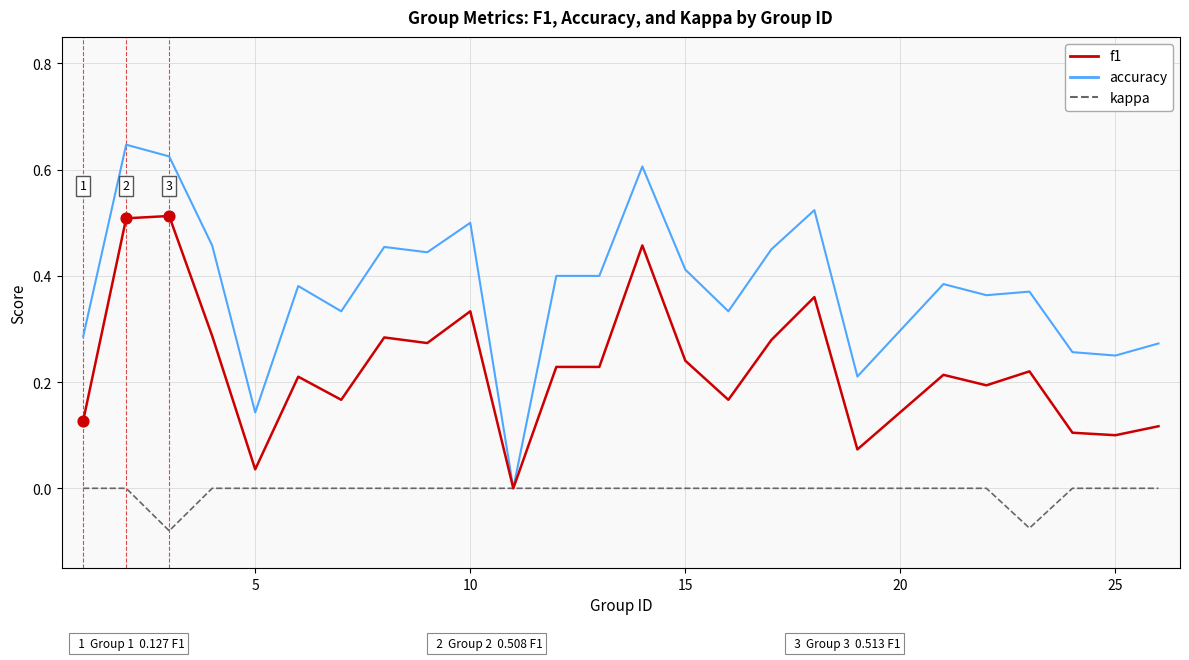

Which series has the largest total across all categories?

accuracy